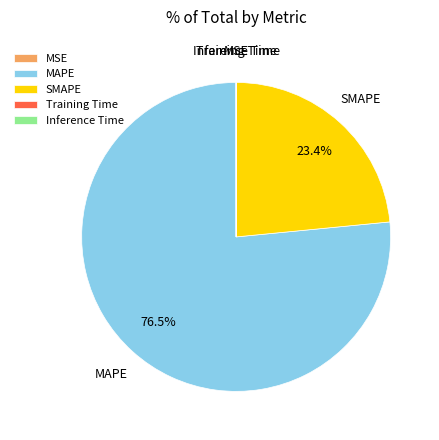

Which slice is the largest?

MAPE